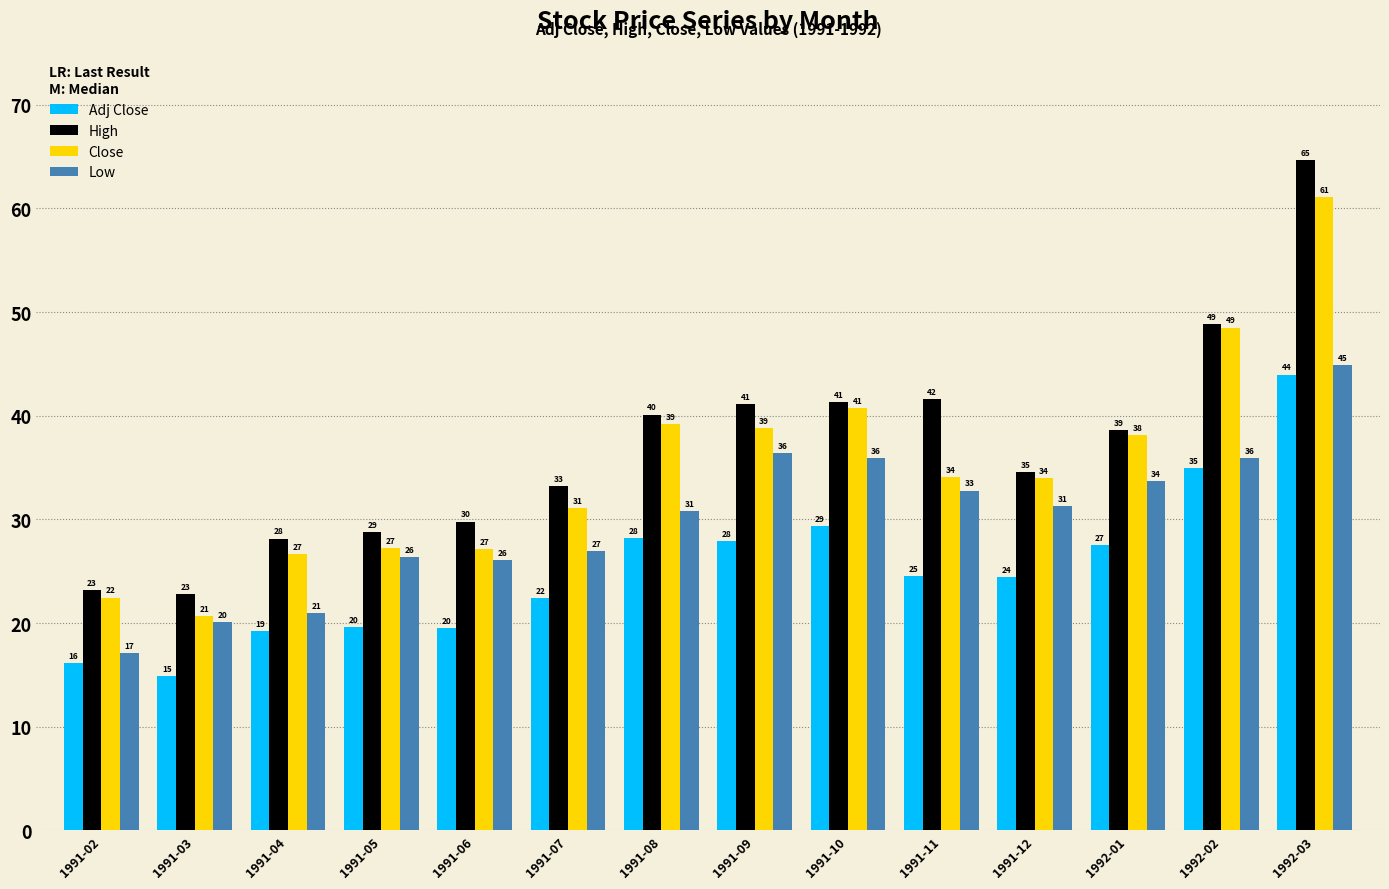

What is the label of the 2nd bar from the left?

1991-03